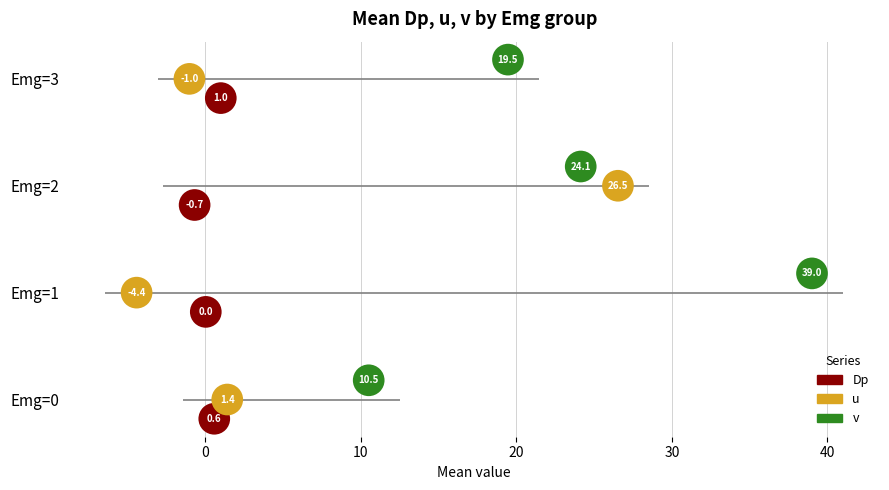

Which series has the largest total across all categories?

v